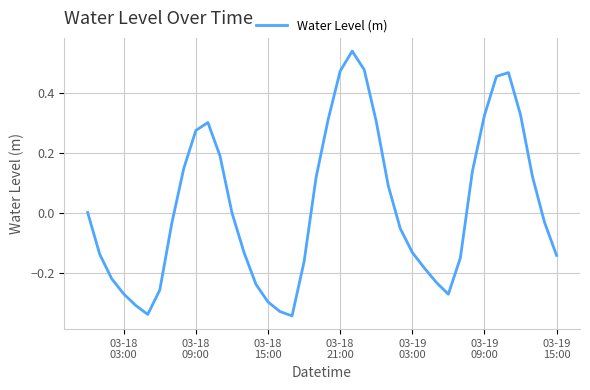

What is the difference between the maximum and minimum values?

0.9